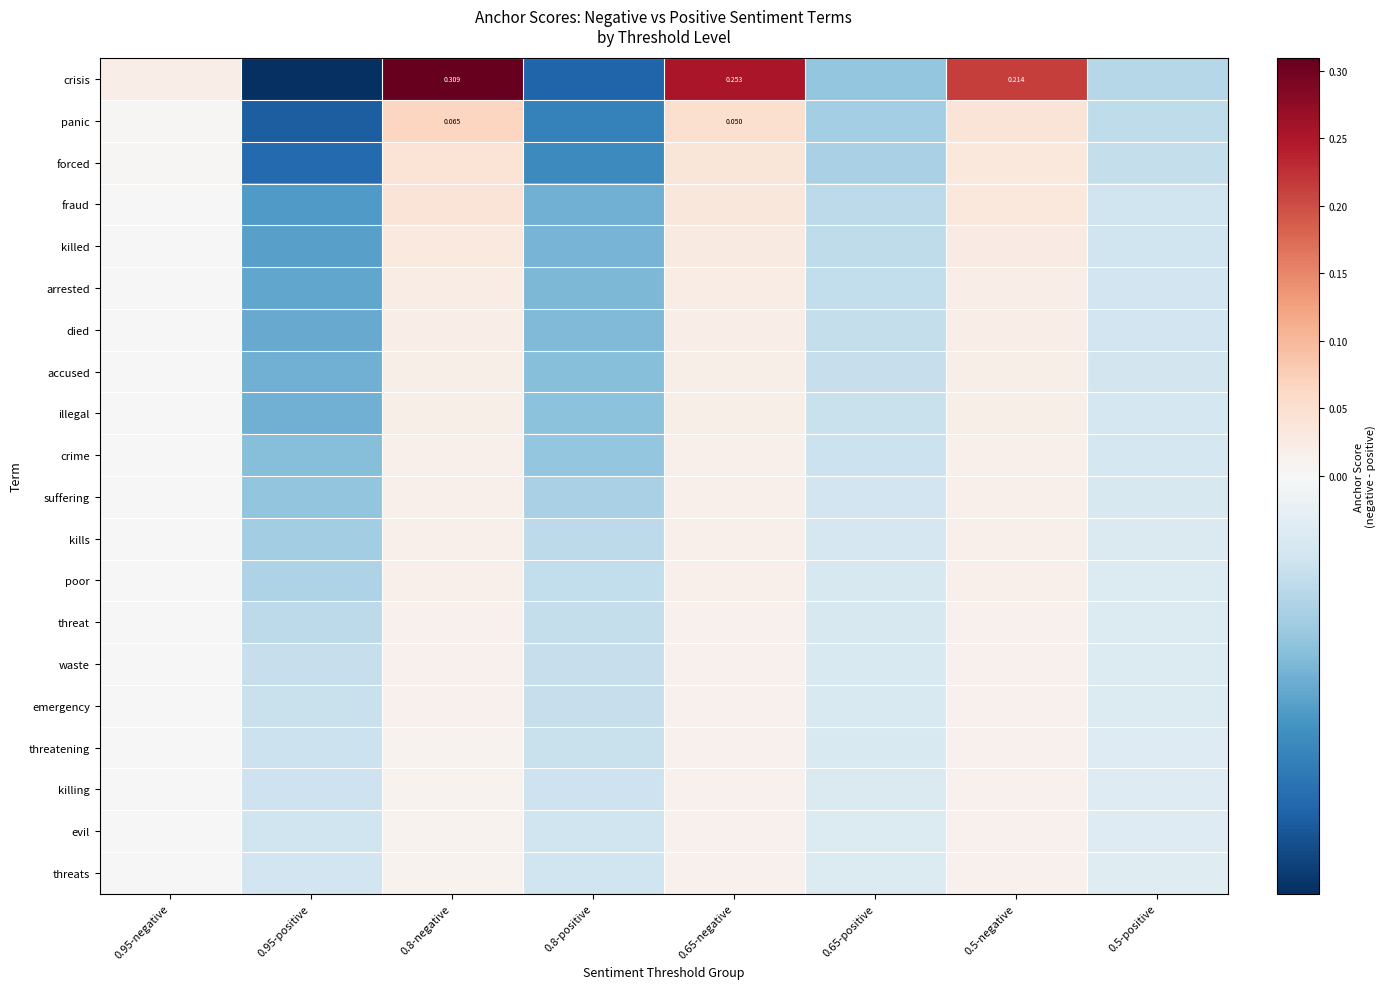

At how many categories does at least one series exceed 0?

4